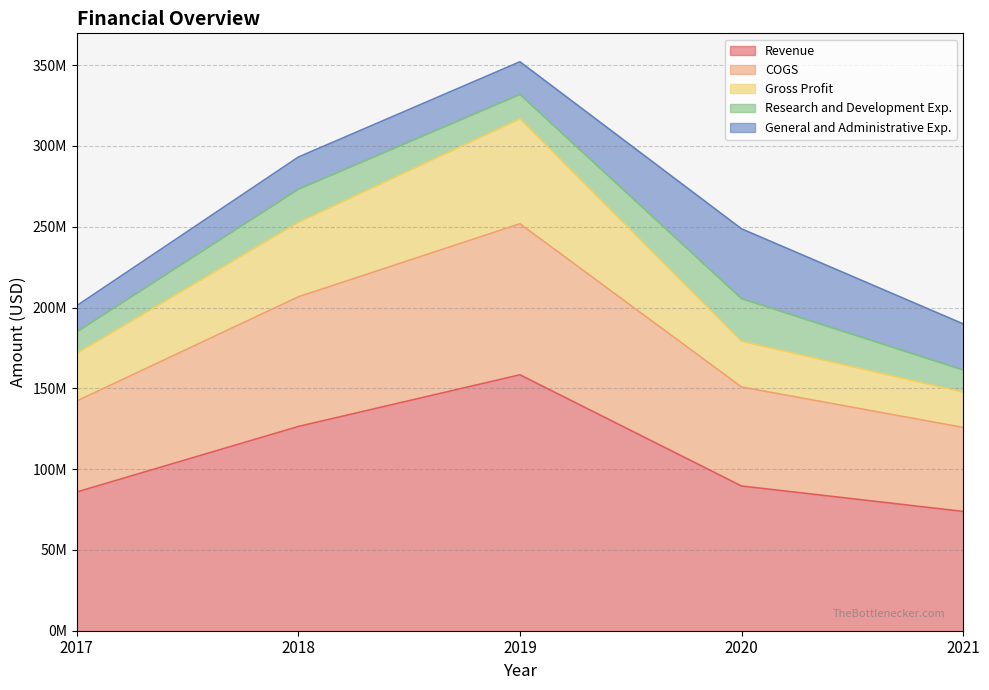

How many data points in Revenue are above 89569000?

2